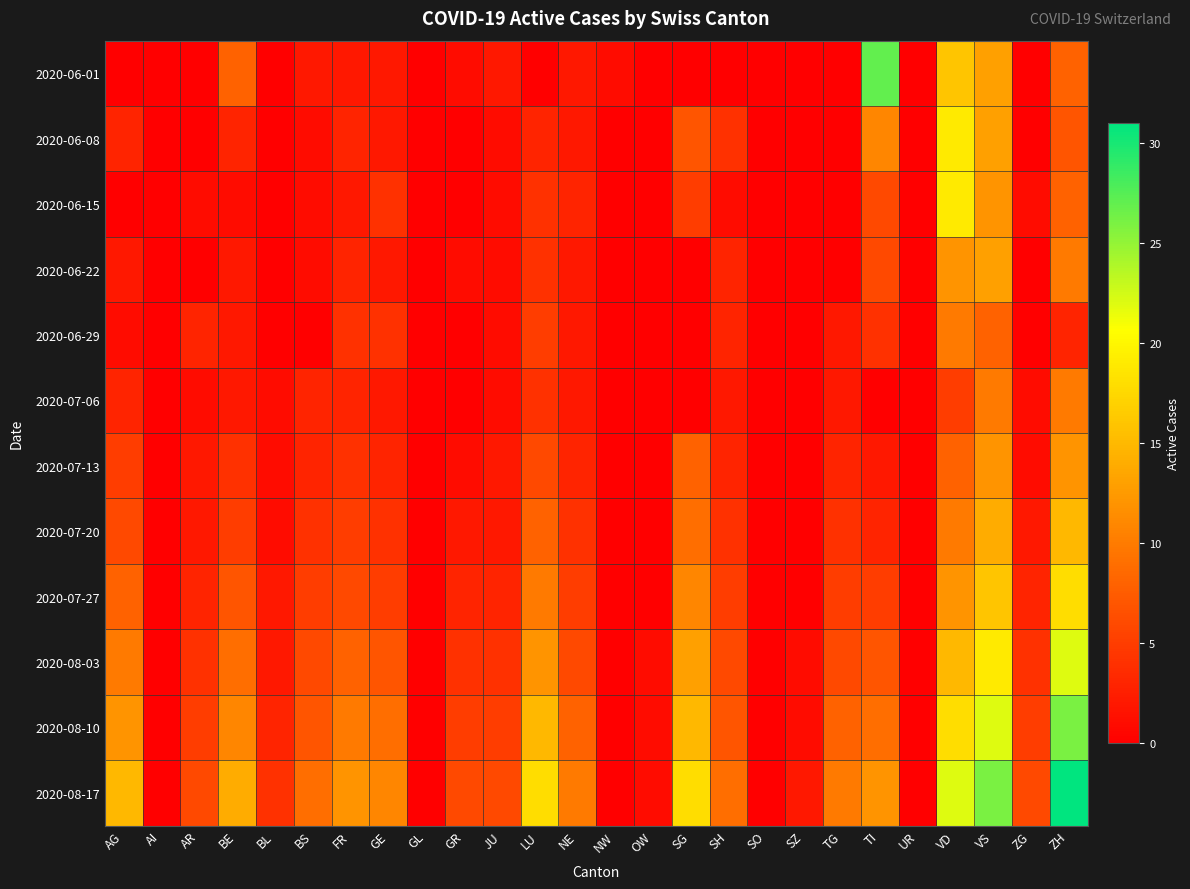

Reading left to right, list all the values displayed in this chart.

2020-06-01: AG=0	AI=0	AR=0	BE=8	BL=0	BS=2	FR=2	GE=2	GL=0	GR=1	JU=2	LU=0	NE=2	NW=1	OW=0	SG=0	SH=0	SO=0	SZ=0	TG=0	TI=27	UR=0	VD=16	VS=13	ZG=0	ZH=8
2020-06-08: AG=3	AI=0	AR=0	BE=3	BL=0	BS=1	FR=3	GE=2	GL=0	GR=0	JU=1	LU=3	NE=2	NW=0	OW=0	SG=7	SH=4	SO=0	SZ=0	TG=0	TI=11	UR=0	VD=19	VS=13	ZG=0	ZH=7
2020-06-15: AG=0	AI=0	AR=1	BE=1	BL=0	BS=1	FR=2	GE=4	GL=0	GR=0	JU=1	LU=4	NE=3	NW=0	OW=0	SG=5	SH=1	SO=0	SZ=0	TG=0	TI=6	UR=0	VD=19	VS=12	ZG=1	ZH=8
2020-06-22: AG=2	AI=0	AR=0	BE=2	BL=0	BS=1	FR=3	GE=2	GL=0	GR=1	JU=1	LU=4	NE=2	NW=0	OW=0	SG=0	SH=3	SO=0	SZ=0	TG=0	TI=6	UR=0	VD=12	VS=13	ZG=0	ZH=10
2020-06-29: AG=1	AI=0	AR=3	BE=2	BL=0	BS=0	FR=4	GE=4	GL=0	GR=0	JU=1	LU=5	NE=2	NW=0	OW=0	SG=0	SH=3	SO=0	SZ=0	TG=2	TI=4	UR=0	VD=10	VS=8	ZG=0	ZH=3
2020-07-06: AG=3	AI=0	AR=1	BE=2	BL=1	BS=3	FR=3	GE=2	GL=0	GR=0	JU=1	LU=4	NE=2	NW=0	OW=0	SG=0	SH=2	SO=0	SZ=0	TG=2	TI=0	UR=0	VD=5	VS=10	ZG=1	ZH=10
2020-07-13: AG=5	AI=0	AR=2	BE=4	BL=1	BS=3	FR=4	GE=3	GL=0	GR=1	JU=2	LU=6	NE=3	NW=0	OW=0	SG=8	SH=3	SO=0	SZ=0	TG=3	TI=2	UR=0	VD=8	VS=12	ZG=1	ZH=12
2020-07-20: AG=6	AI=0	AR=2	BE=5	BL=1	BS=4	FR=5	GE=4	GL=0	GR=2	JU=2	LU=8	NE=4	NW=0	OW=0	SG=9	SH=4	SO=0	SZ=0	TG=4	TI=3	UR=0	VD=10	VS=14	ZG=2	ZH=15
2020-07-27: AG=8	AI=0	AR=3	BE=7	BL=2	BS=5	FR=6	GE=5	GL=0	GR=3	JU=3	LU=10	NE=5	NW=0	OW=0	SG=11	SH=5	SO=0	SZ=0	TG=5	TI=5	UR=0	VD=12	VS=16	ZG=3	ZH=18
2020-08-03: AG=10	AI=0	AR=4	BE=9	BL=2	BS=6	FR=8	GE=7	GL=0	GR=4	JU=4	LU=12	NE=6	NW=0	OW=1	SG=13	SH=6	SO=0	SZ=1	TG=6	TI=7	UR=0	VD=15	VS=19	ZG=4	ZH=22
2020-08-10: AG=12	AI=0	AR=5	BE=11	BL=3	BS=7	FR=10	GE=9	GL=0	GR=5	JU=5	LU=15	NE=8	NW=0	OW=1	SG=15	SH=7	SO=0	SZ=1	TG=8	TI=9	UR=0	VD=18	VS=22	ZG=5	ZH=26
2020-08-17: AG=15	AI=0	AR=6	BE=14	BL=4	BS=9	FR=12	GE=11	GL=0	GR=6	JU=6	LU=18	NE=10	NW=0	OW=1	SG=18	SH=9	SO=0	SZ=2	TG=10	TI=12	UR=0	VD=22	VS=26	ZG=6	ZH=31